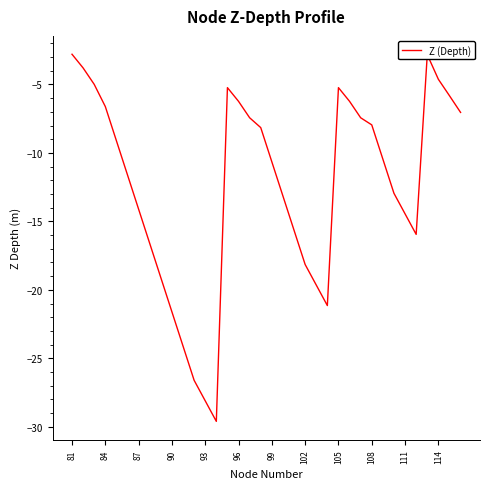

What is the difference between the maximum and minimum values?

26.8